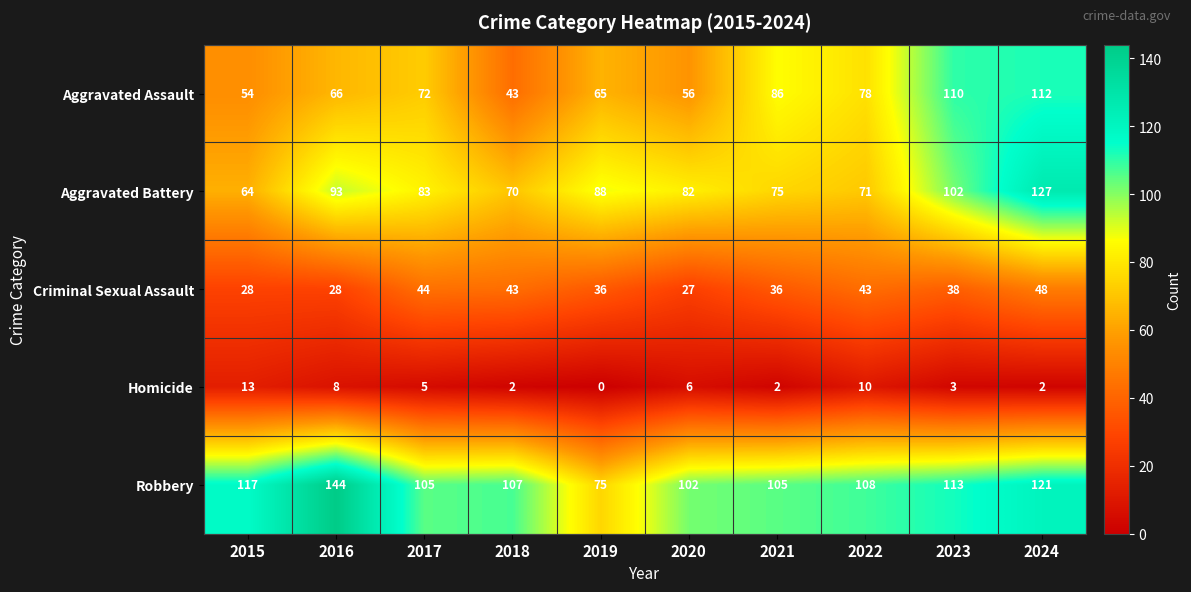

What is the maximum value for Robbery?

144